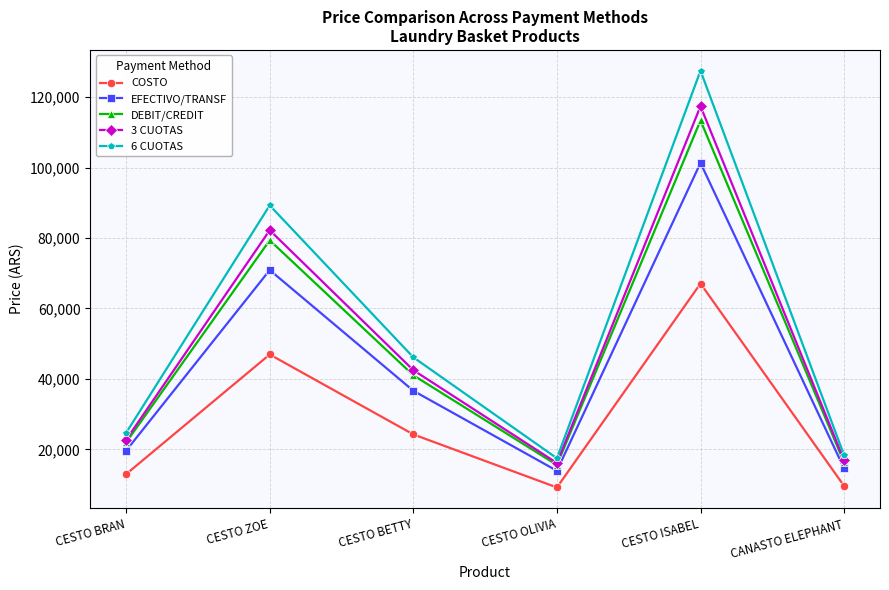

What is the value of the DEBIT/CREDIT point at the 1st from the left?

22000